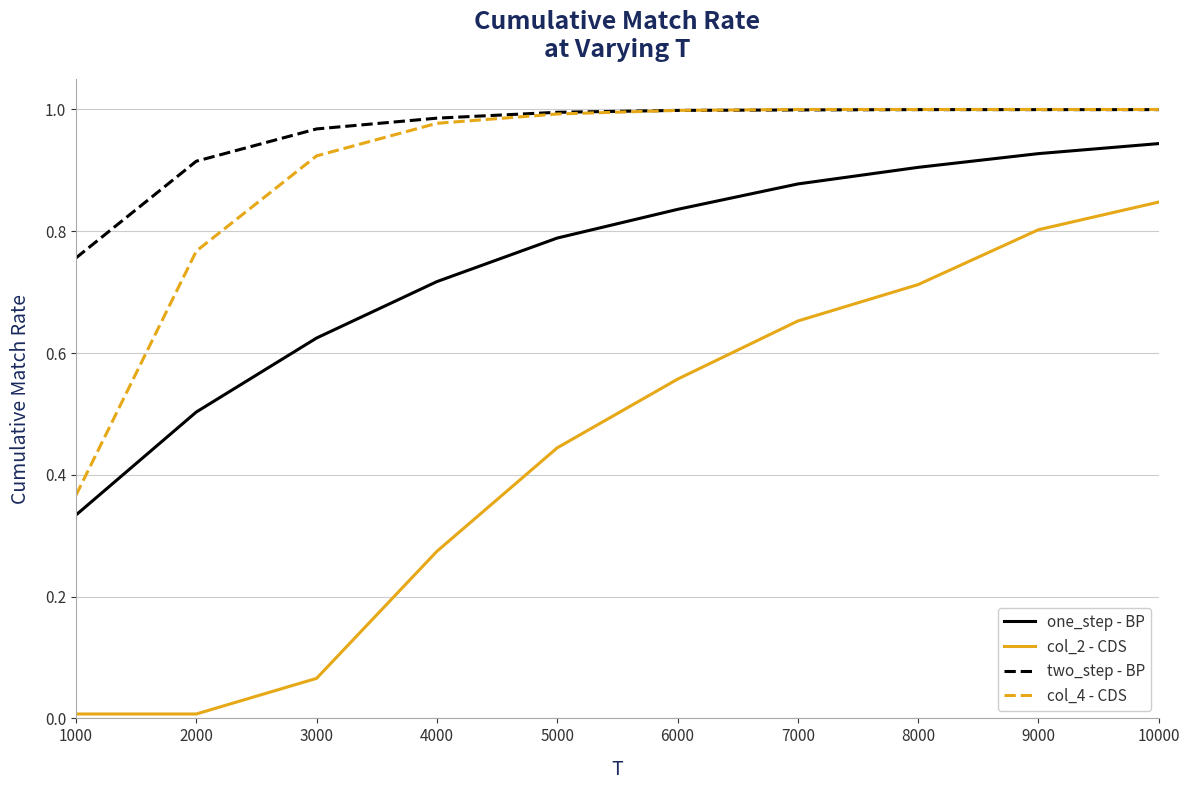

The value of col_4 - CDS at 9000 is 0.7. True or false?

False